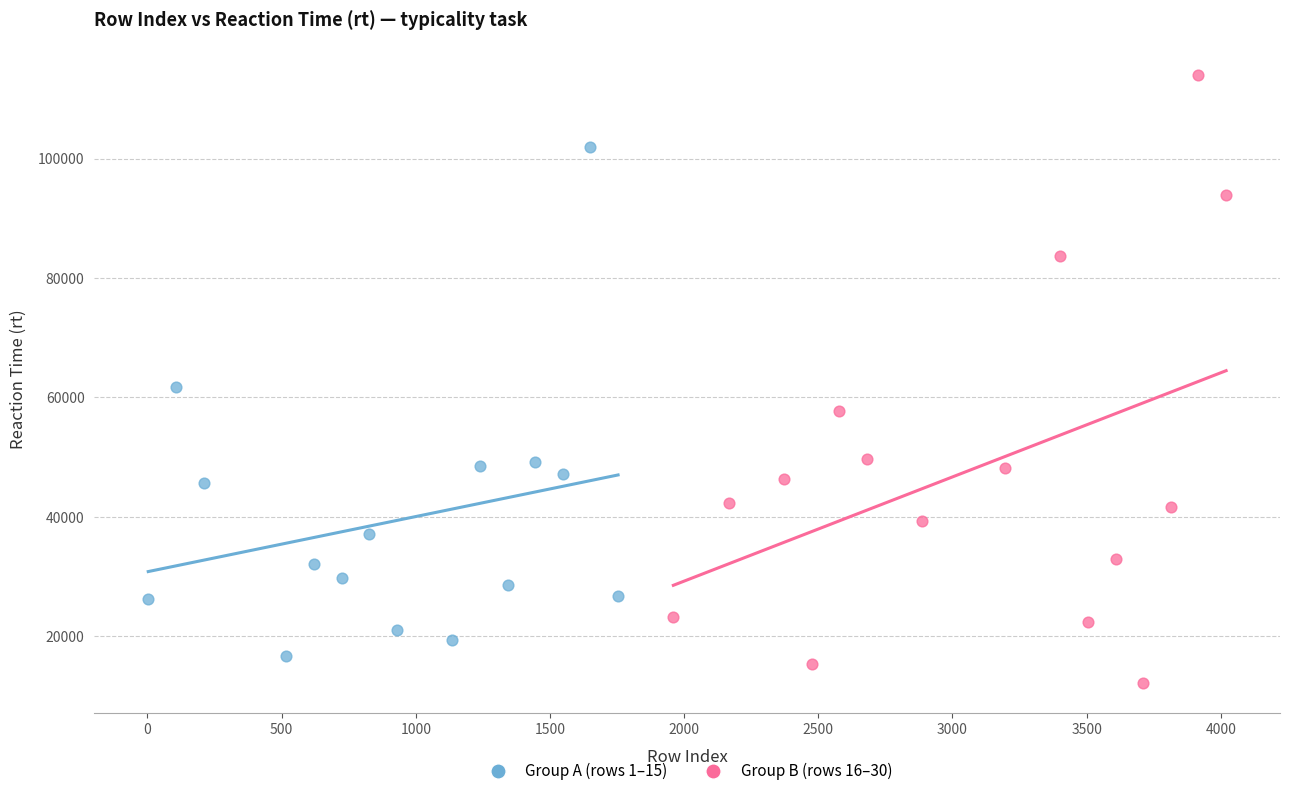

Which series has the largest Y range (max minus min)?

Group B (rows 16–30)